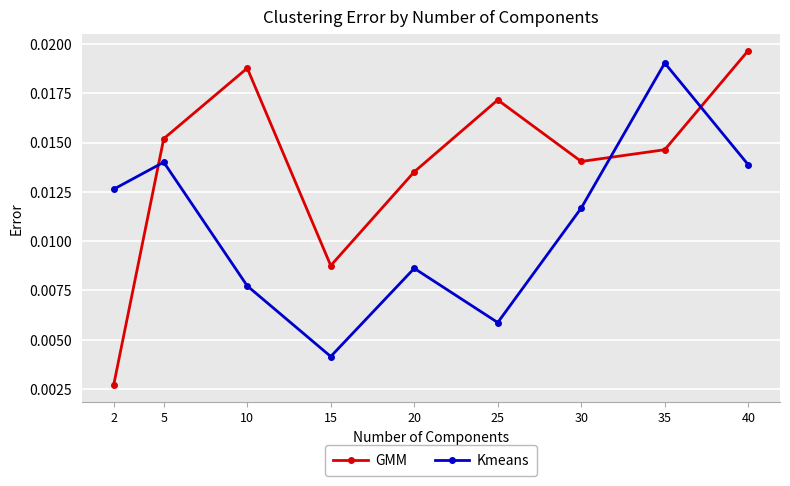

List the labels in order of GMM value, largest first.

40, 10, 25, 5, 35, 30, 20, 15, 2